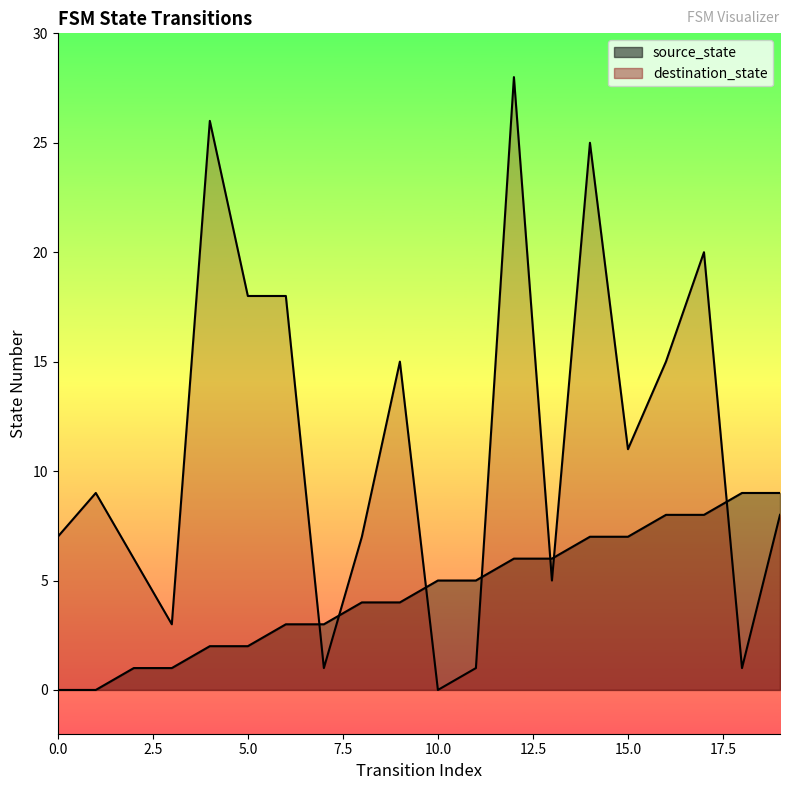

Does the chart display data point markers on the line(s)?

No